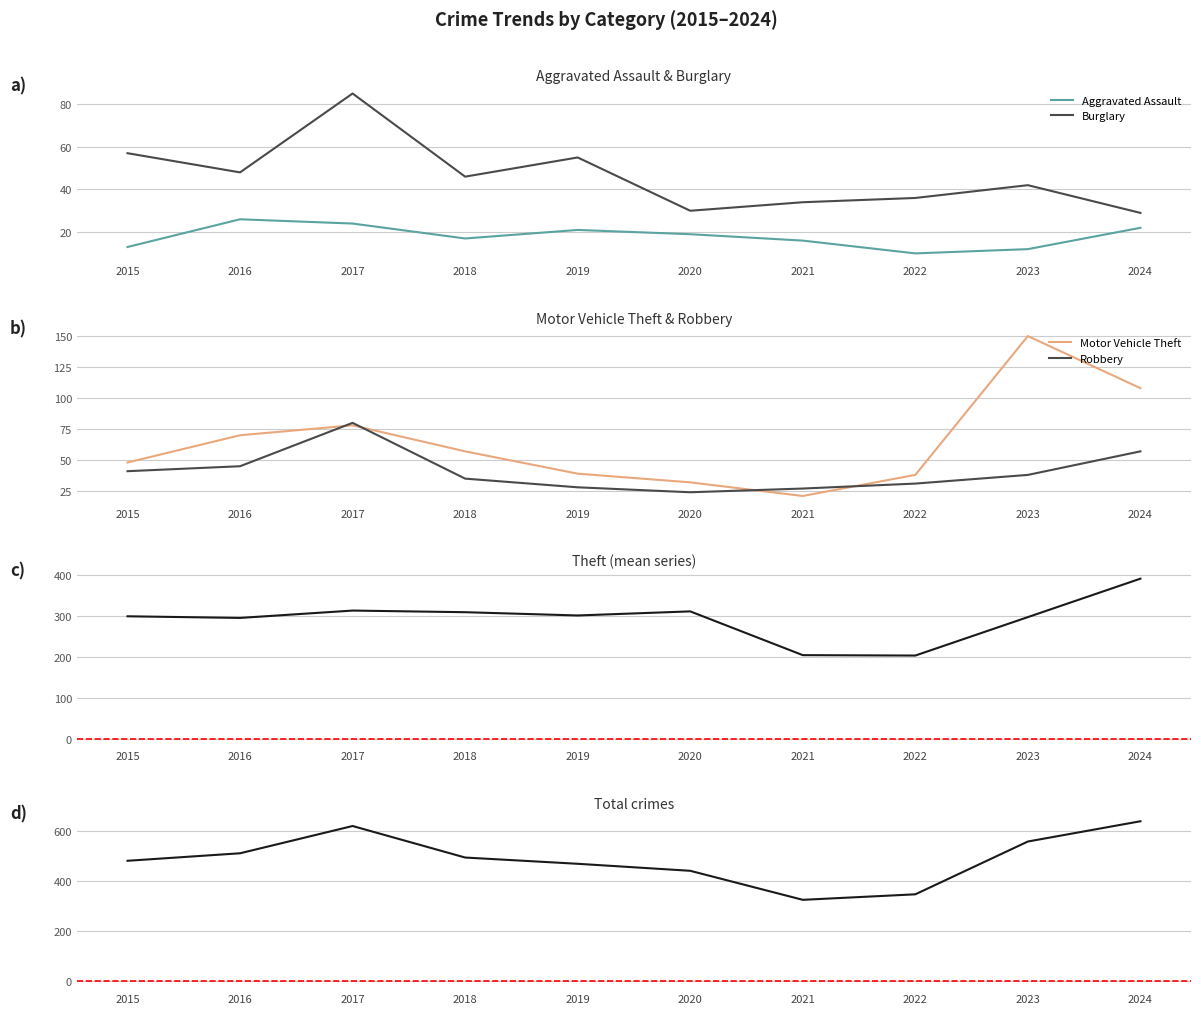

At which category does Total reach its first local valley?

2021